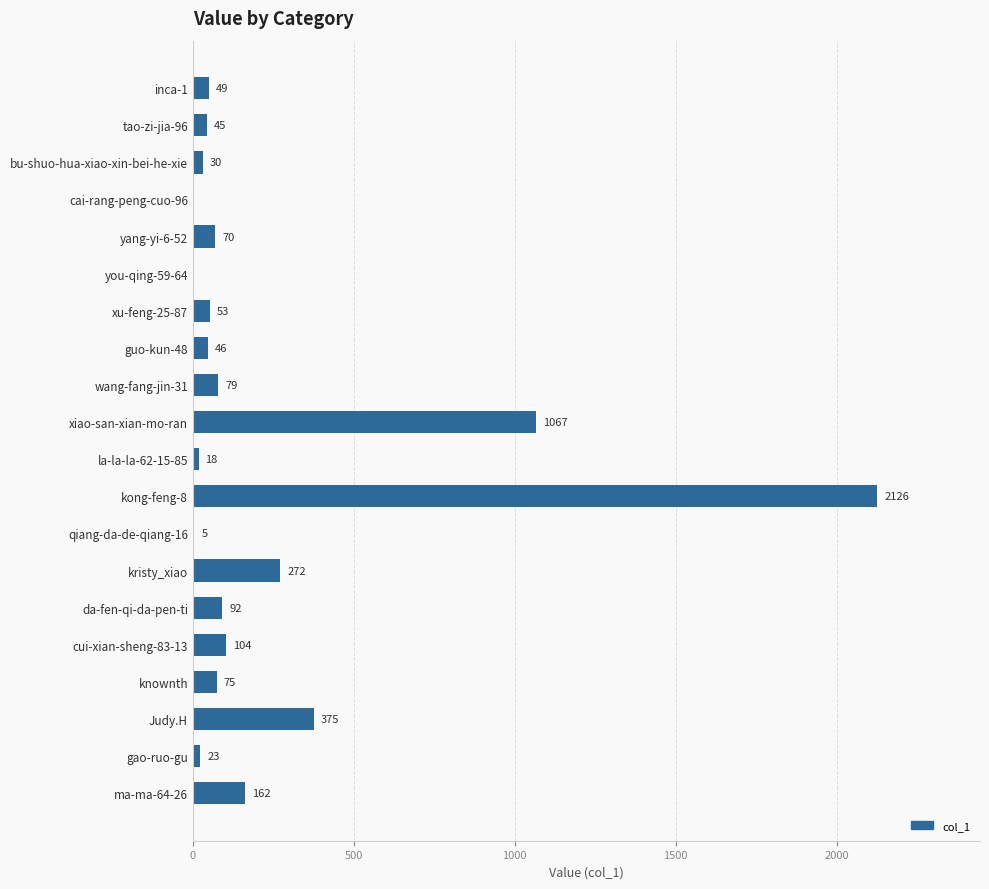

What is the sum of the values at wang-fang-jin-31 and kristy_xiao?

351